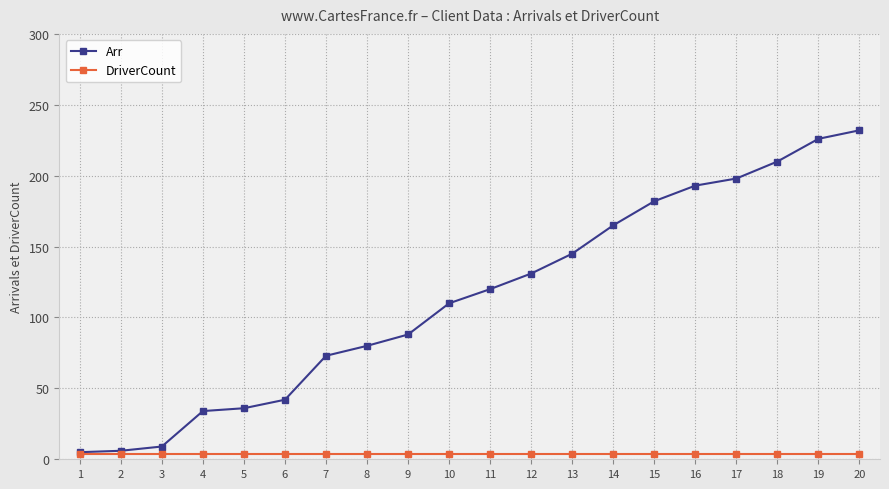

The value of Arr at 7 is 73. True or false?

True